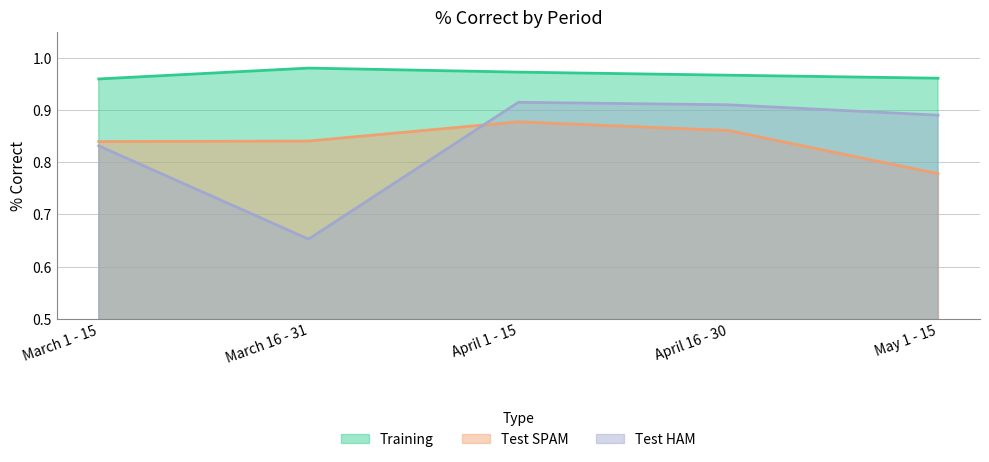

Reading left to right, extract all data points from this chart.

Training: March 1 - 15=1.0	March 16 - 31=1.0	April 1 - 15=1.0	April 16 - 30=1.0	May 1 - 15=1.0
Test SPAM: March 1 - 15=0.8	March 16 - 31=0.8	April 1 - 15=0.9	April 16 - 30=0.9	May 1 - 15=0.8
Test HAM: March 1 - 15=0.8	March 16 - 31=0.7	April 1 - 15=0.9	April 16 - 30=0.9	May 1 - 15=0.9